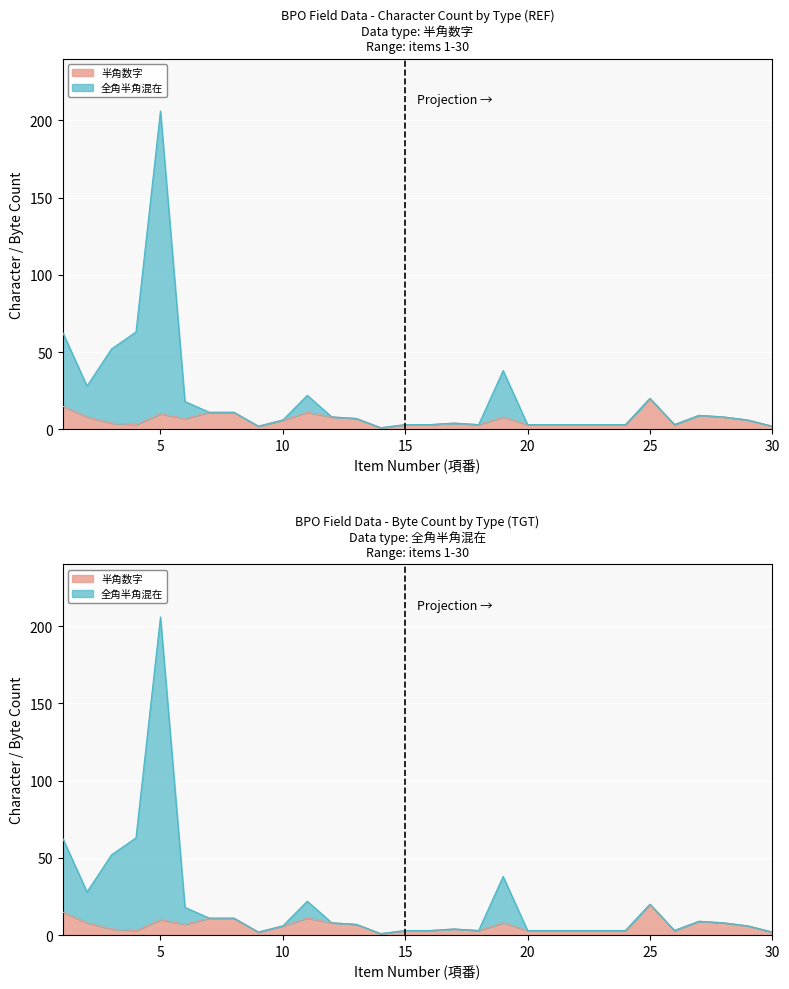

Rank the series at 11 from highest to lowest value.

全角半角混在, 半角数字